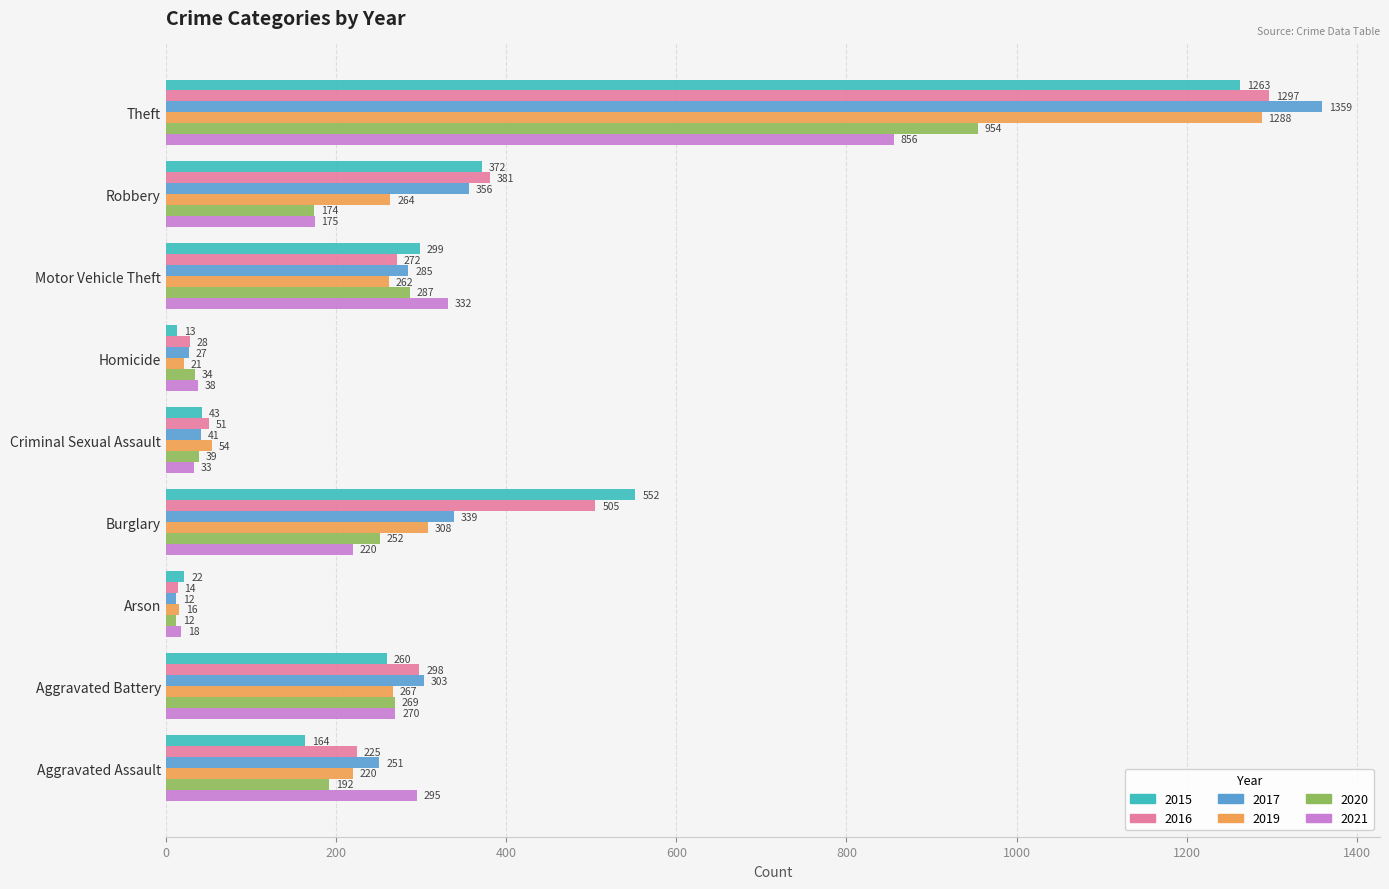

Which series has the largest range (max minus min)?

2017